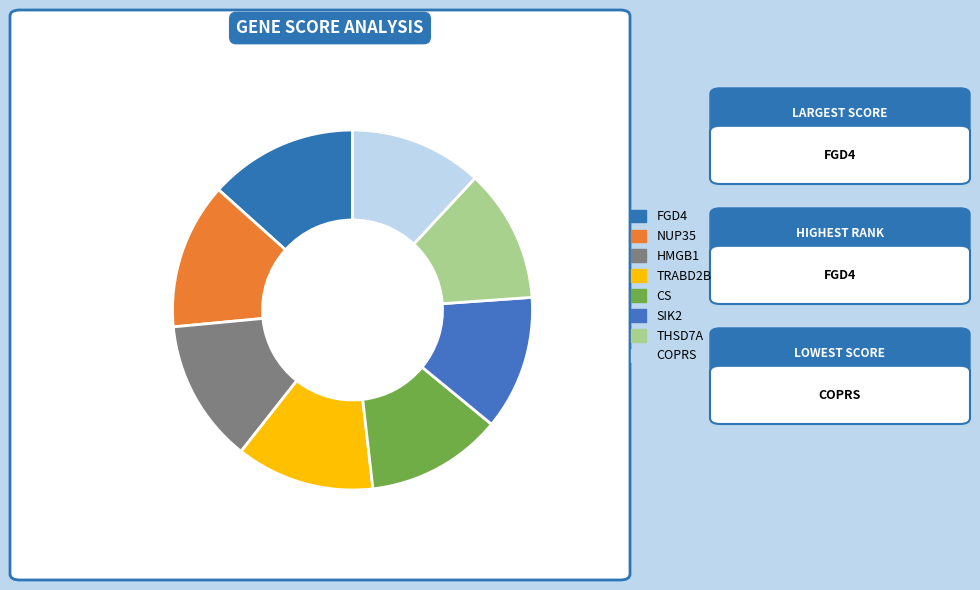

Rank the categories by value from lowest to highest.

COPRS, THSD7A, SIK2, CS, TRABD2B, HMGB1, NUP35, FGD4